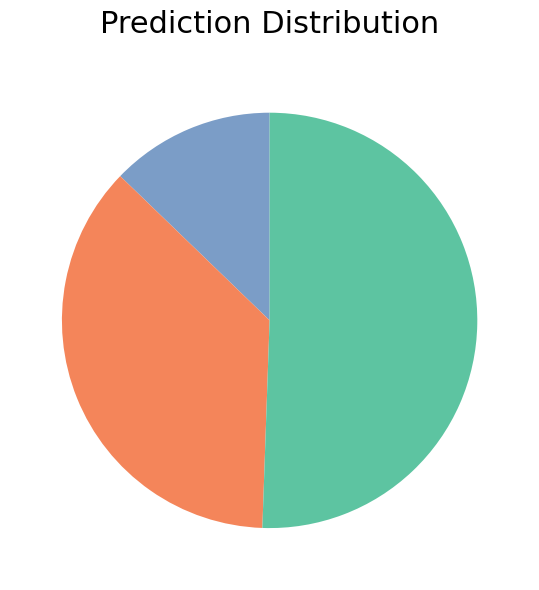

Does any single category account for the majority?

Yes